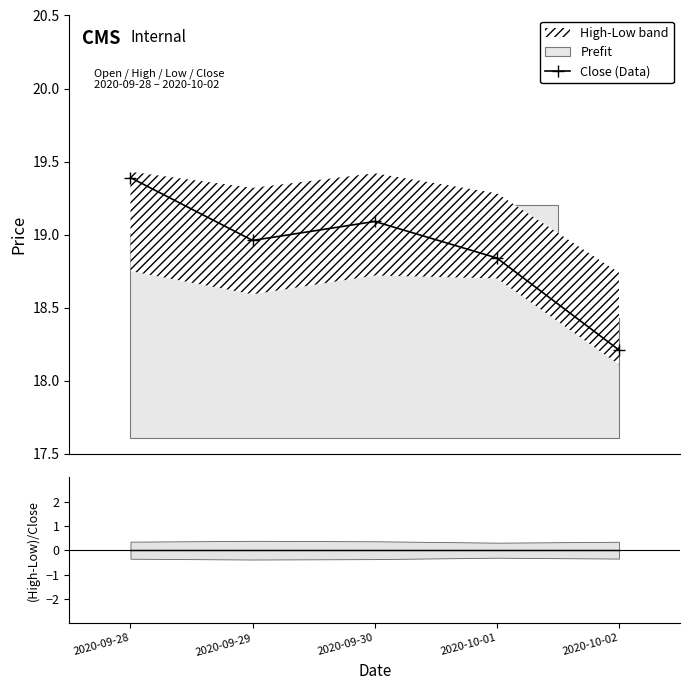

In Close (Data), how many points are lower than both neighbors (excluding endpoints)?

1